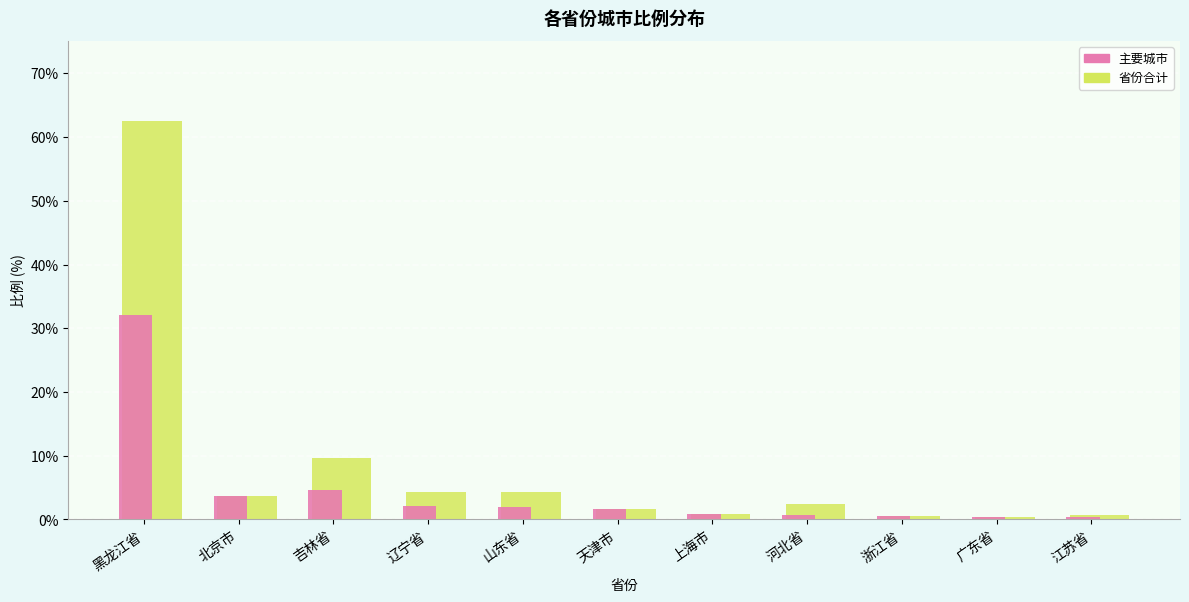

Rank the series by their average value, from lowest to highest.

主要城市, 省份合计